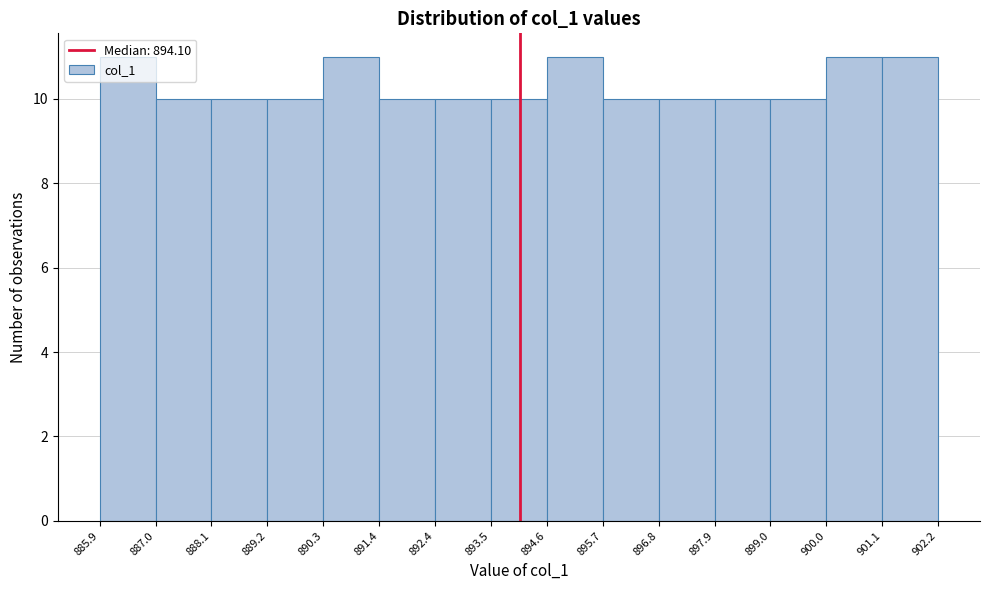

What is the height of the bar covering 895.7 to 896.8 on the x-axis? The values are not printed on the chart, so give them approximately, as read against the axis.

10